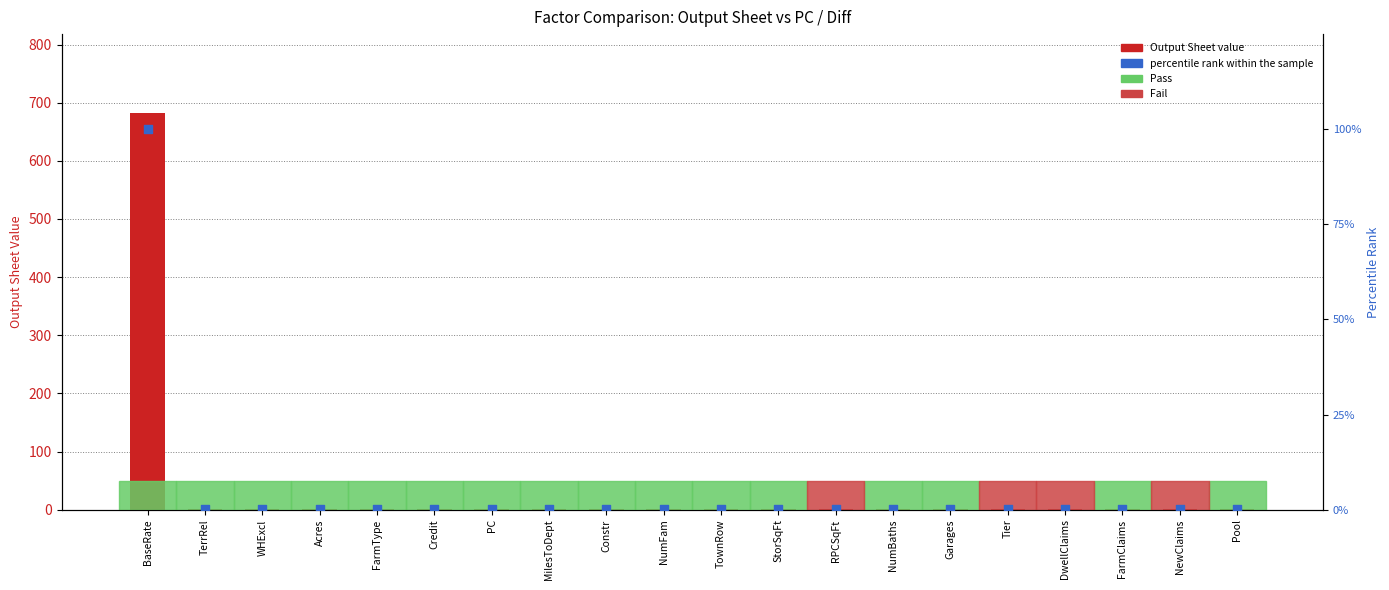

Is the value of percentile rank within the sample at FarmType greater than the value of Output Sheet value at Constr?

No